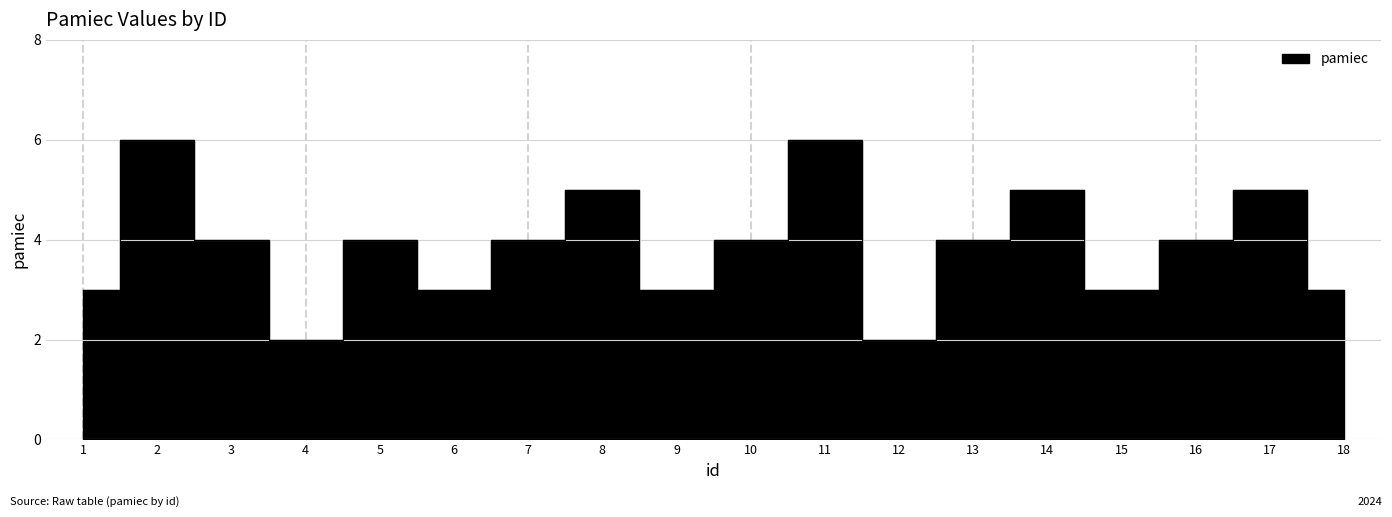

Reading left to right, what are all the values shown in this chart?

1=3	2=6	3=4	4=2	5=4	6=3	7=4	8=5	9=3	10=4	11=6	12=2	13=4	14=5	15=3	16=4	17=5	18=3